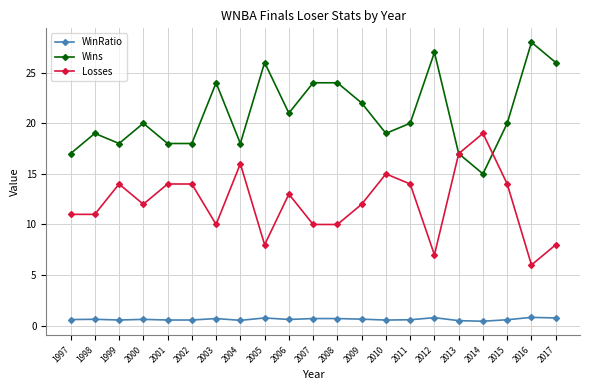

True or false: Losses has more than 1 interior local peaks.

True